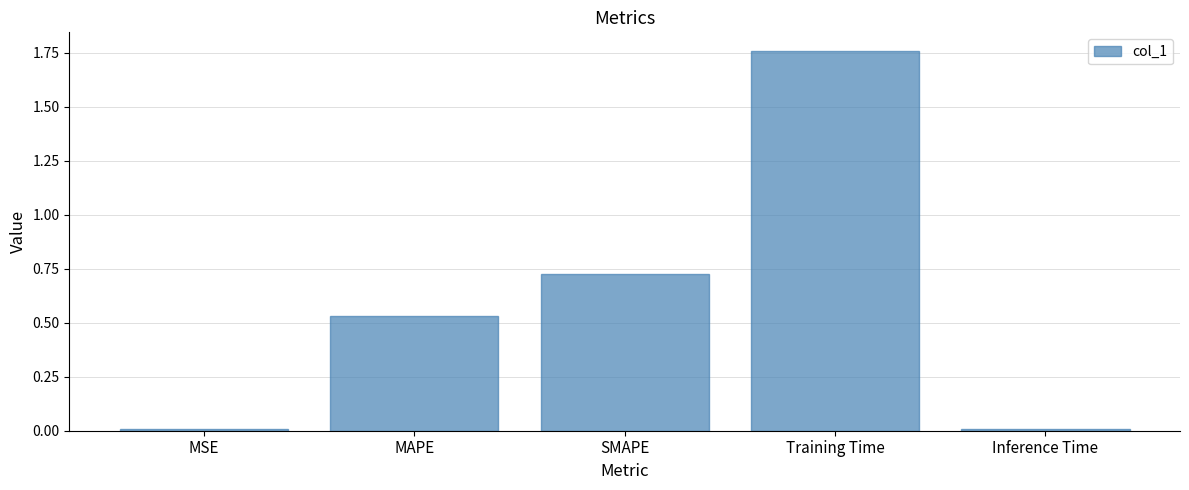

True or false: the data shows 0.9 at MAPE.

False